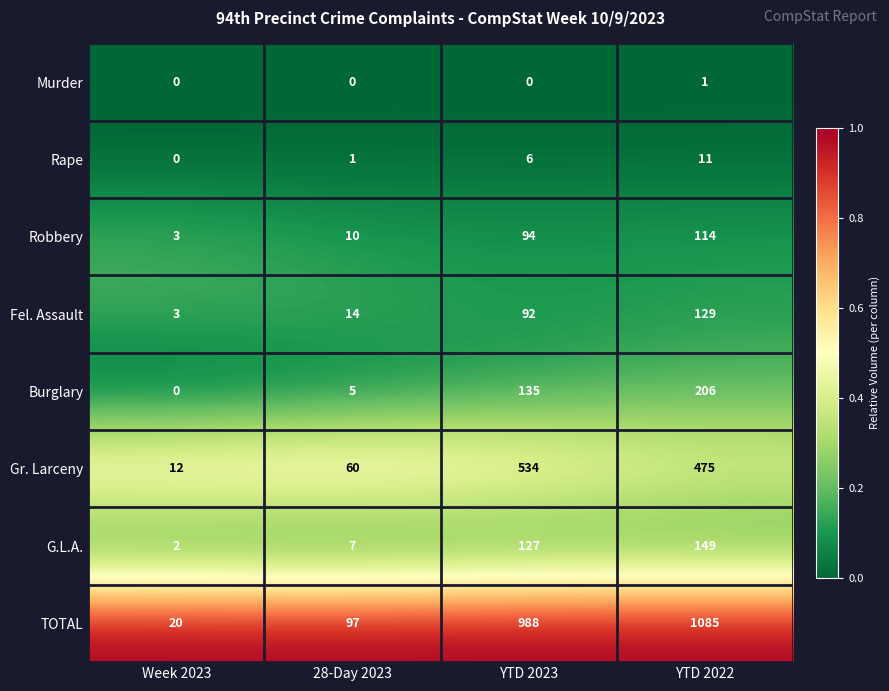

Which series has the largest total across all categories?

TOTAL